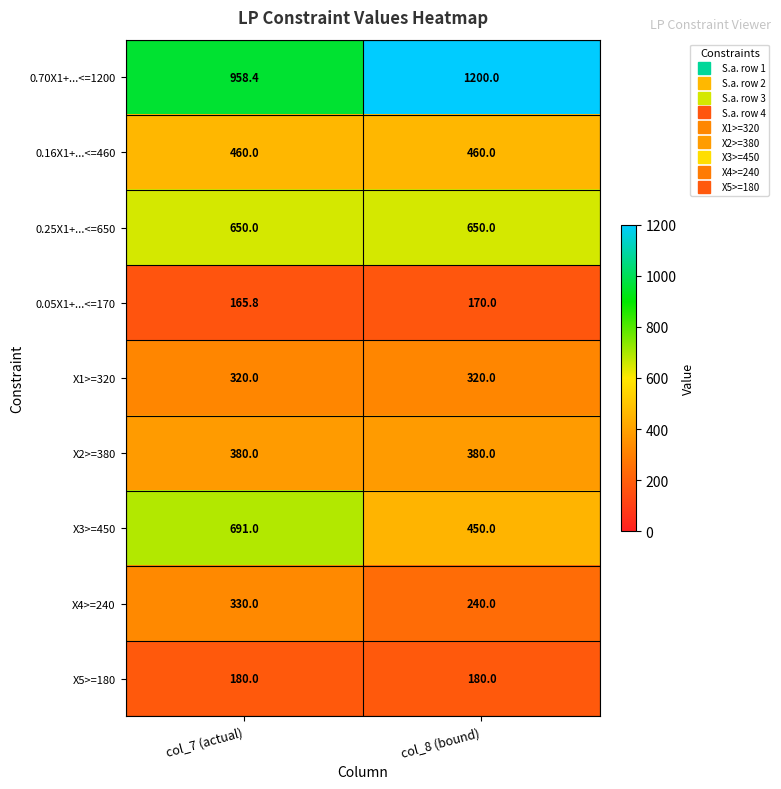

Is it true that 0.05X1+...<=170 equals 272.8 at col_7 (actual)?

False